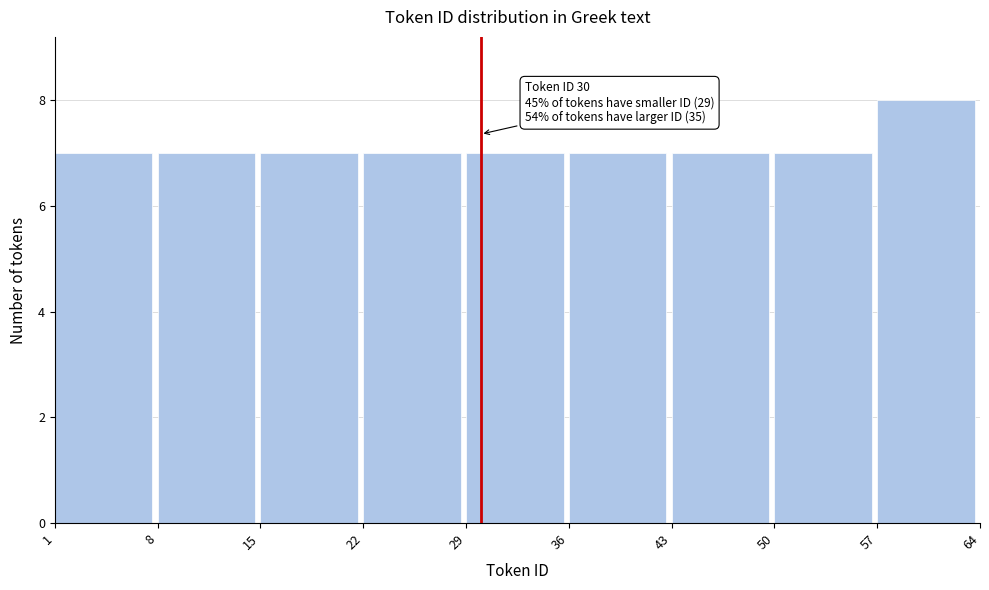

Over which range of the x-axis is the bar tallest?

57 to 64